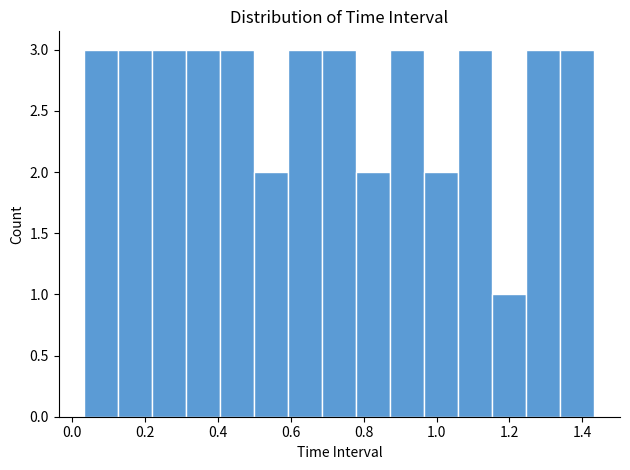

How tall is the bar that spans 1.16 to 1.24 on the x-axis? Neither the bar edges nor the heights are printed on the chart, so give them approximately, as read against the axes.

1